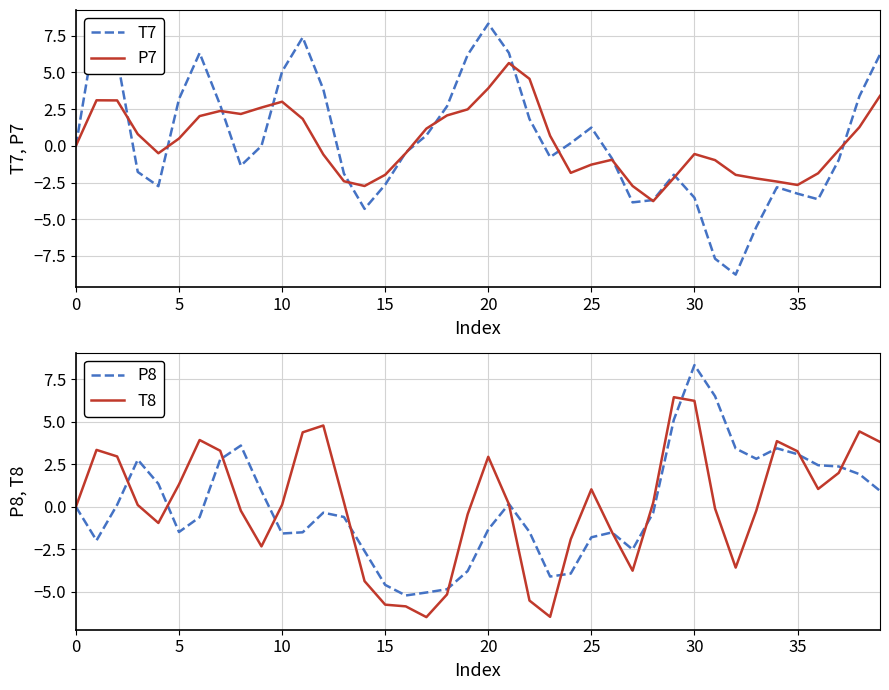

What is the minimum value for P8?

-5.2